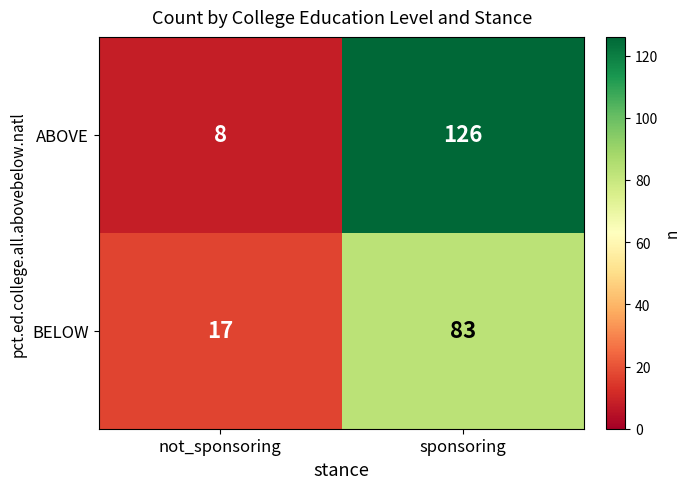

What is the approximate value of BELOW at sponsoring?

83